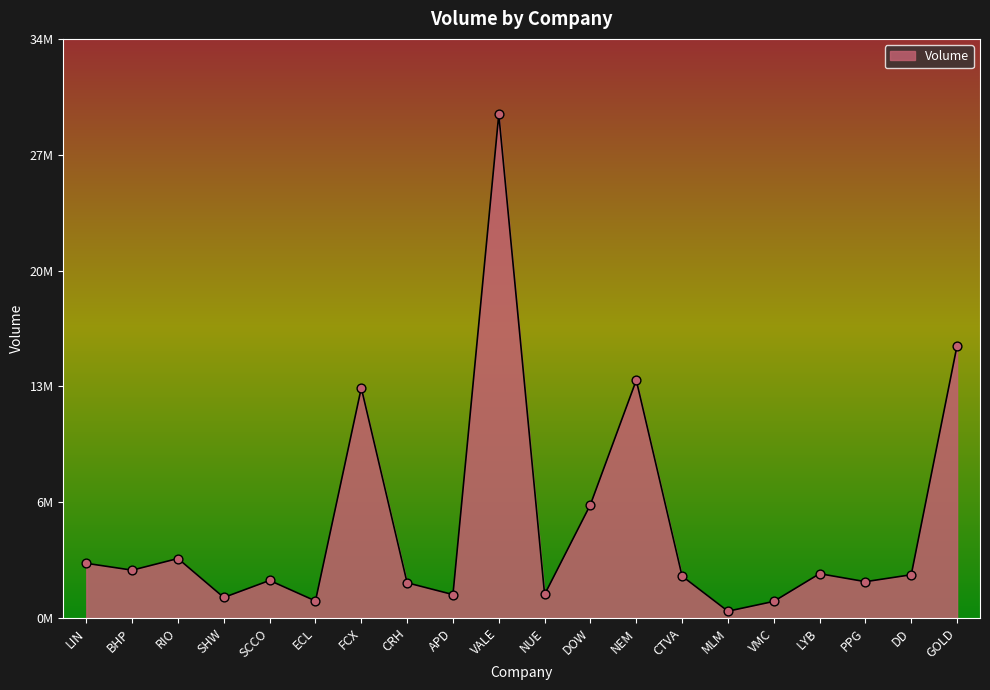

What is the change in value from BHP to GOLD?

+13563767